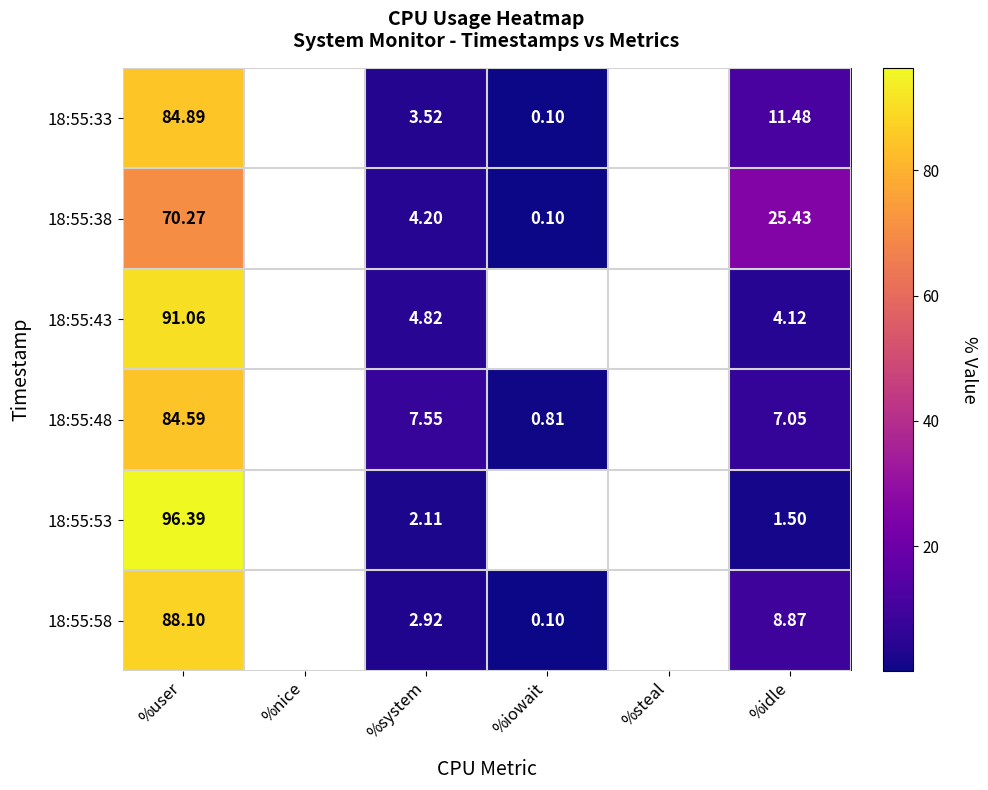

True or false: 18:55:48 has a value of 84.6 at %user.

True